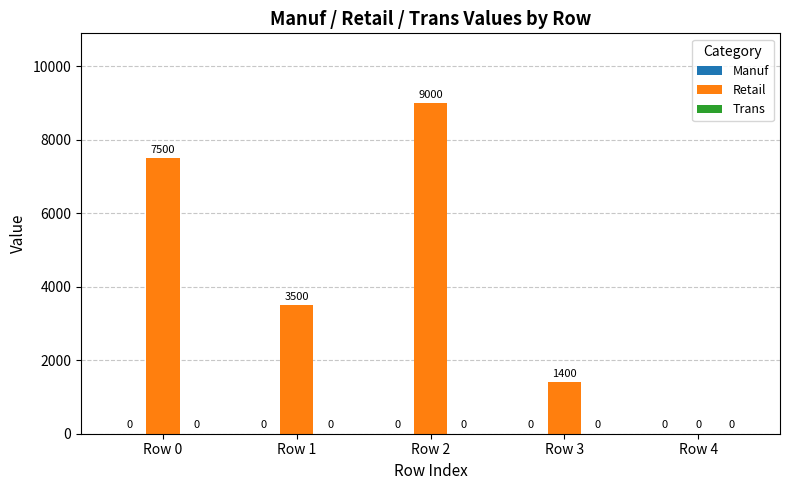

True or false: the data shows 3500 at Row 1.

True